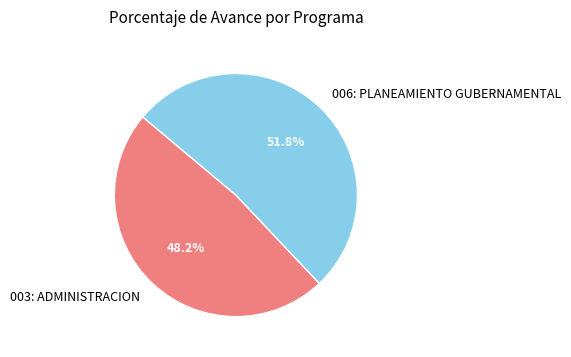

Is there any slice that represents more than half of the pie?

Yes